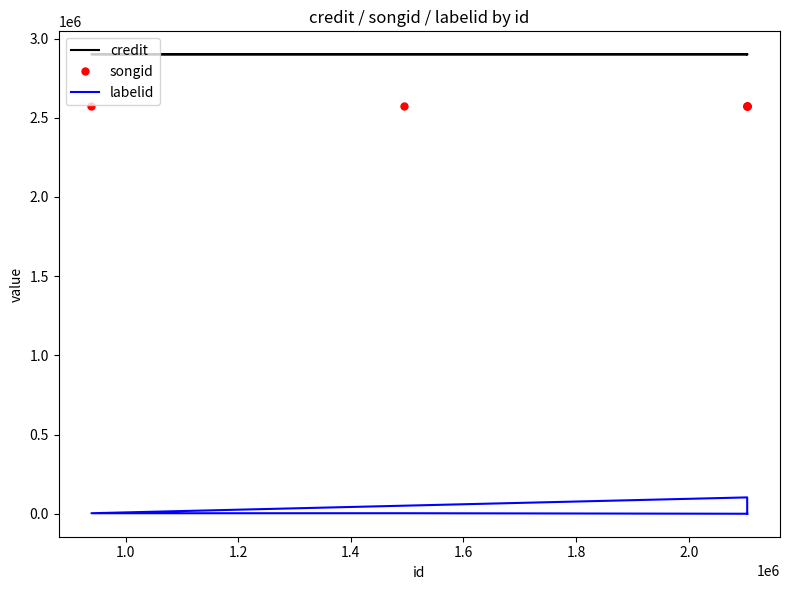

What is the label of the 2nd point from the right?

1.6